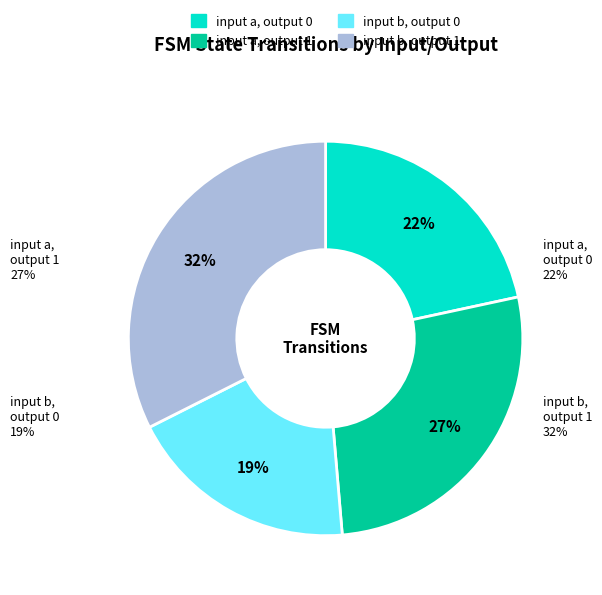

Is there any slice that represents more than half of the pie?

No